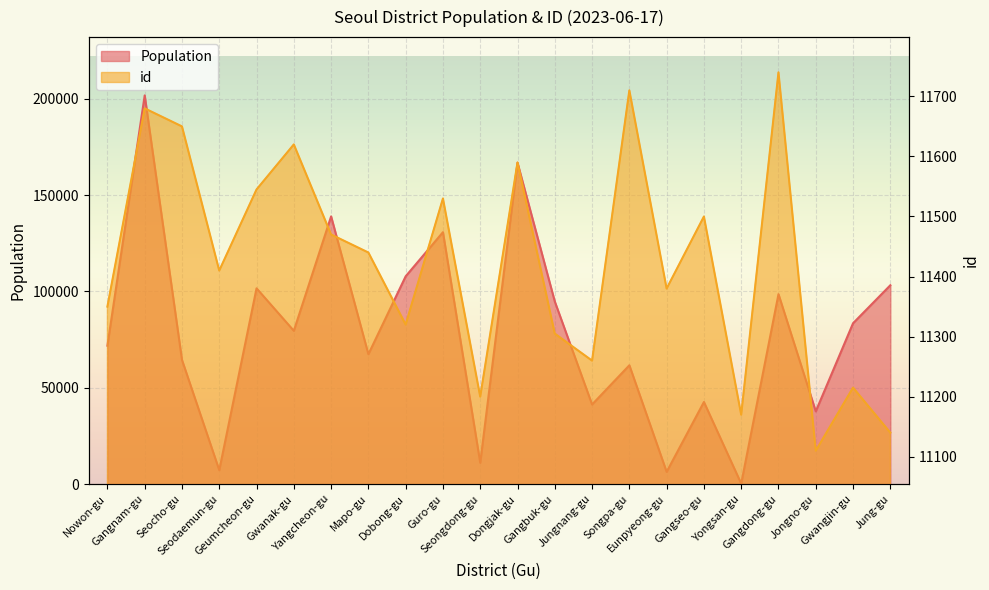

What is the value of the Population point at the 15th from the left?

61674